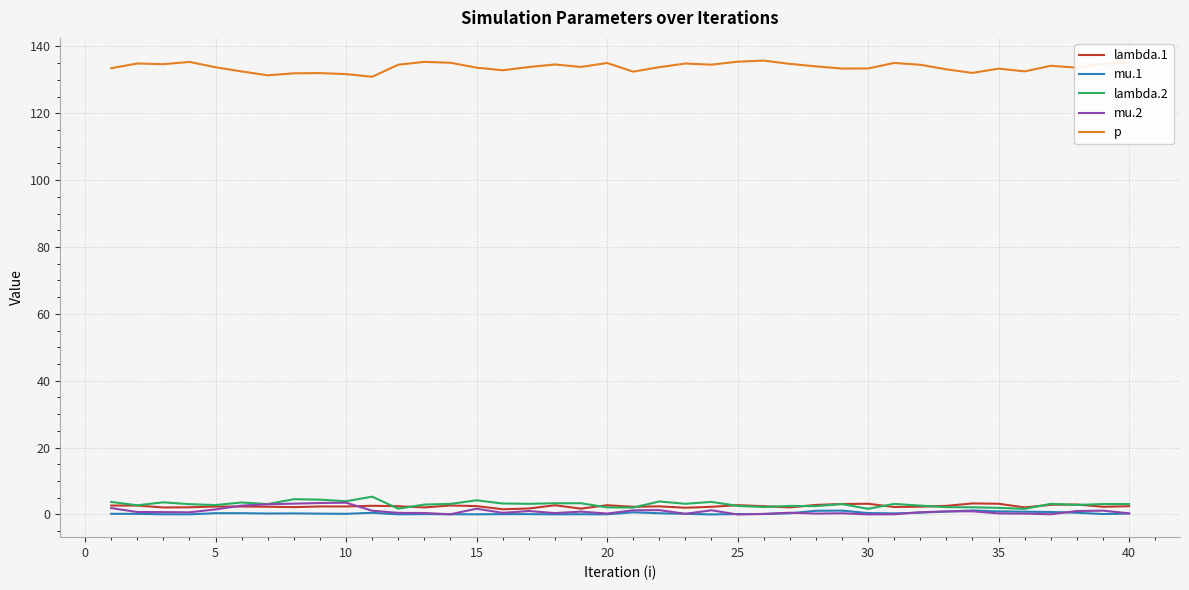

True or false: p and lambda.2 cross at least once.

False